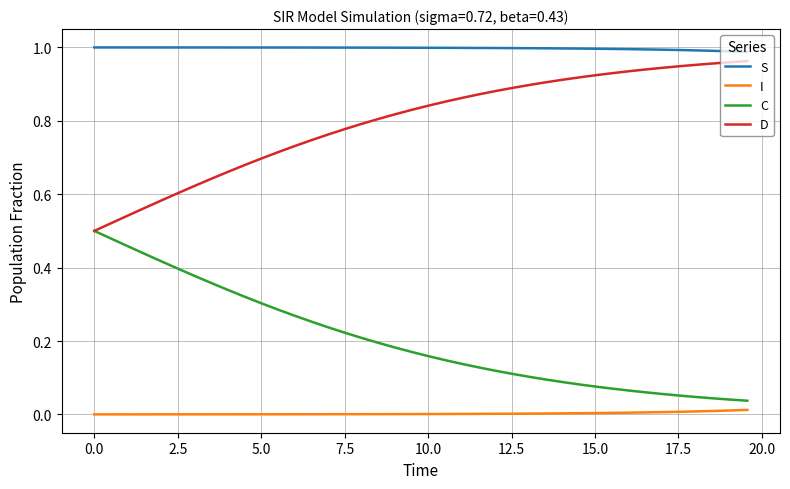

Which series has the largest total across all categories?

S